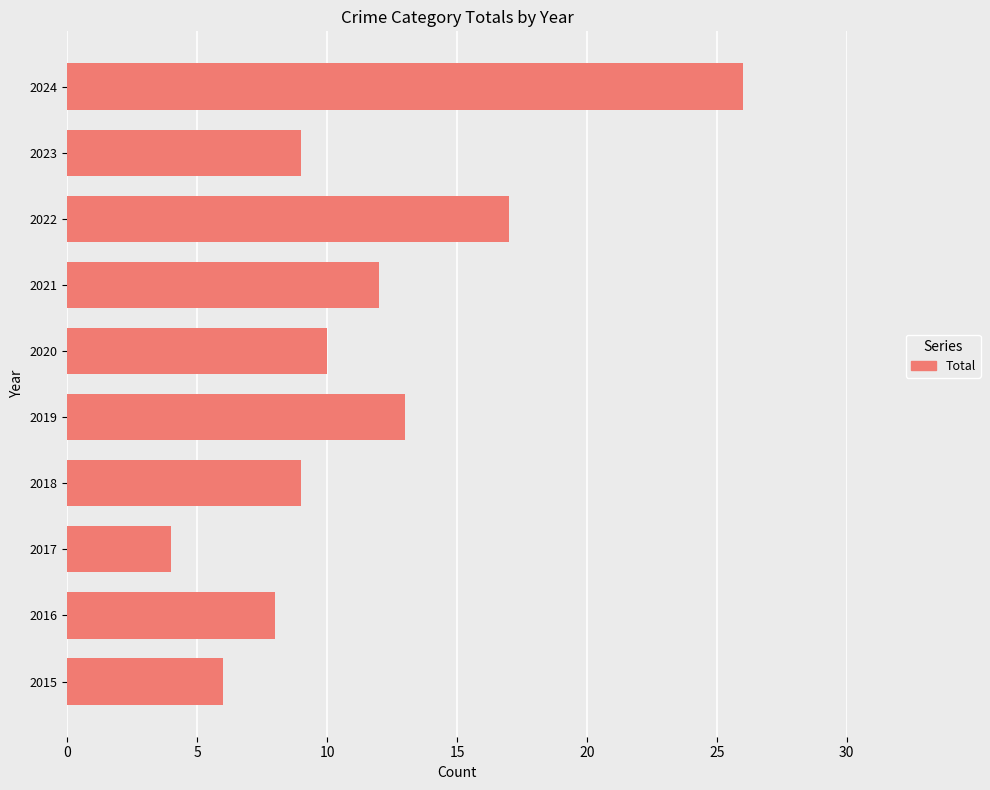

Which has a higher value, 2017 or 2020?

2020